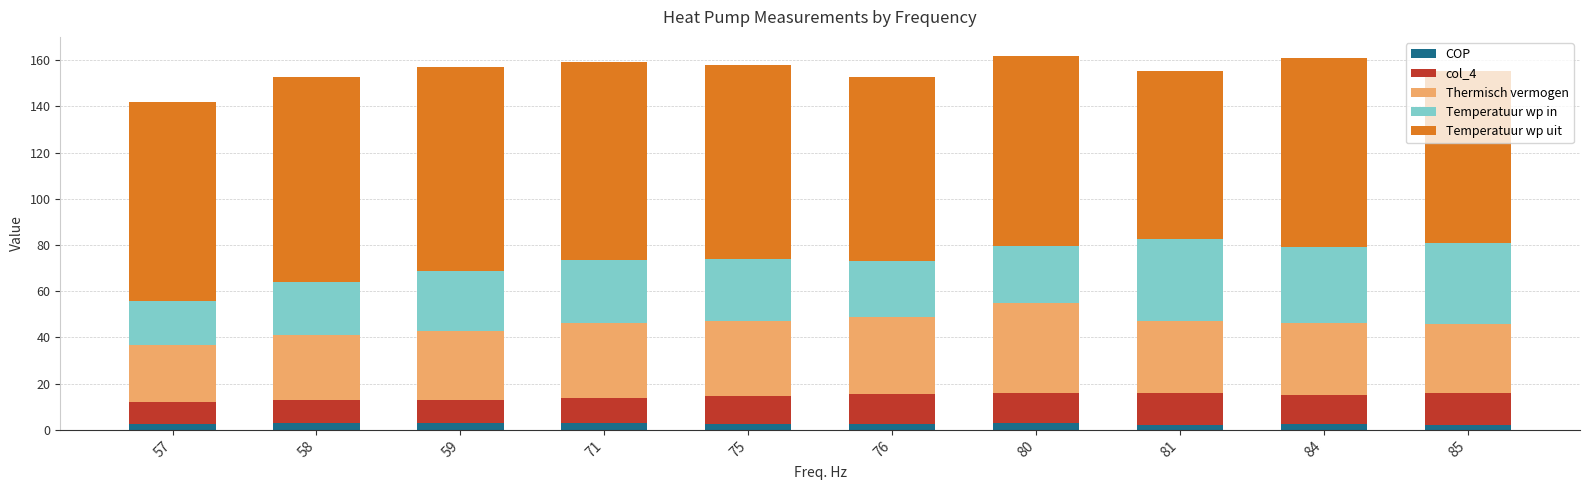

Is it true that COP equals 2.8 at 58?

True